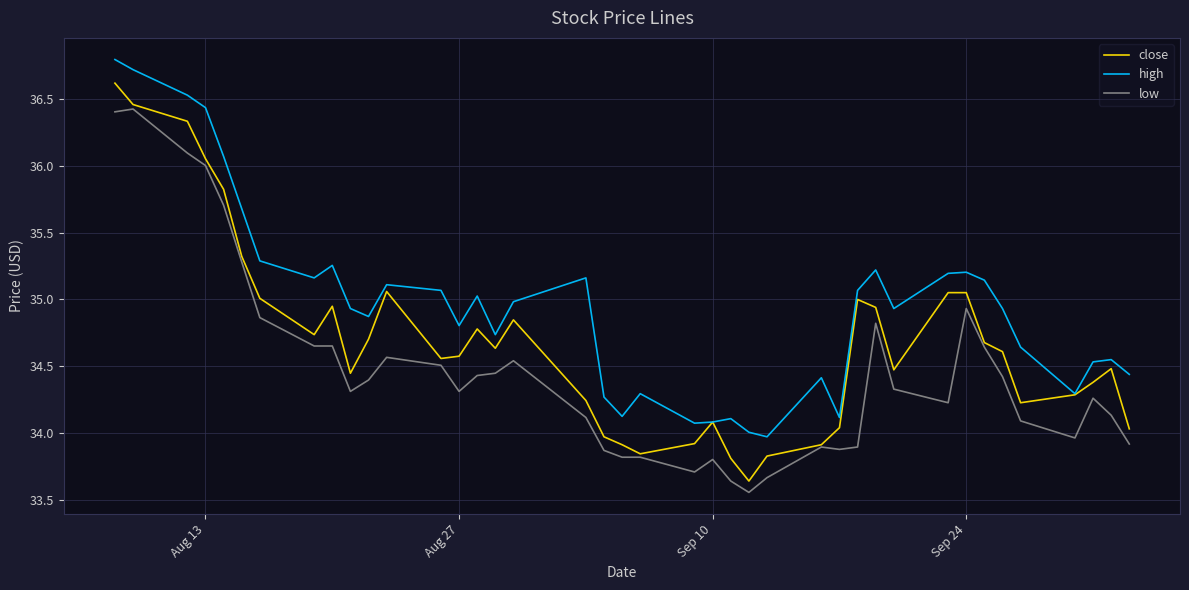

Which series has the largest range (max minus min)?

close